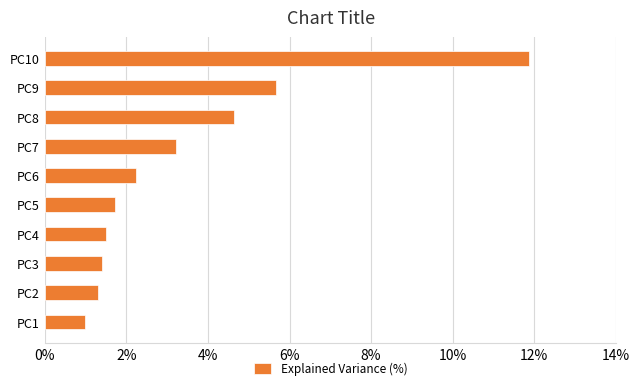

What is the difference between the maximum and minimum values?

10.9